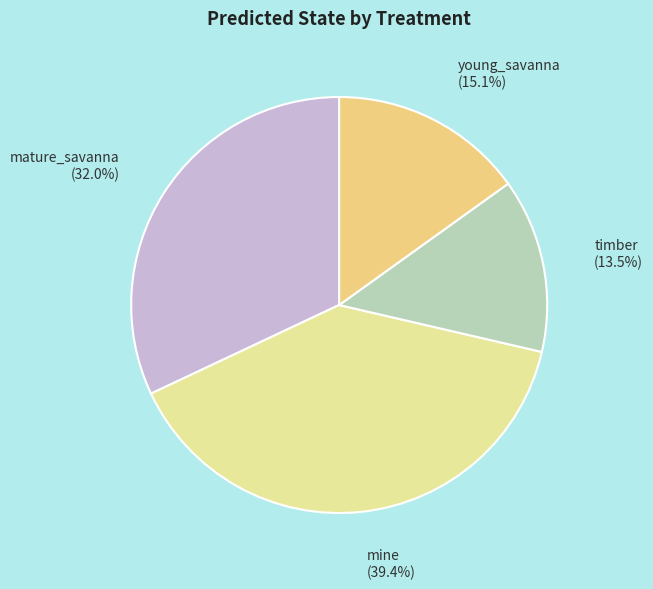

Between mature_savanna and young_savanna, which is larger?

mature_savanna